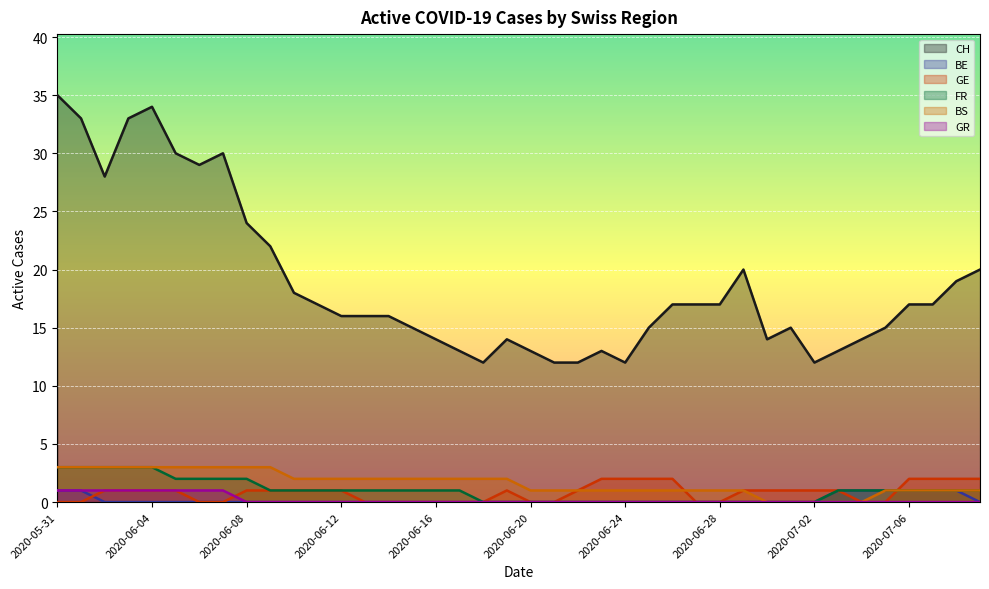

How many distinct data groups are displayed?

6